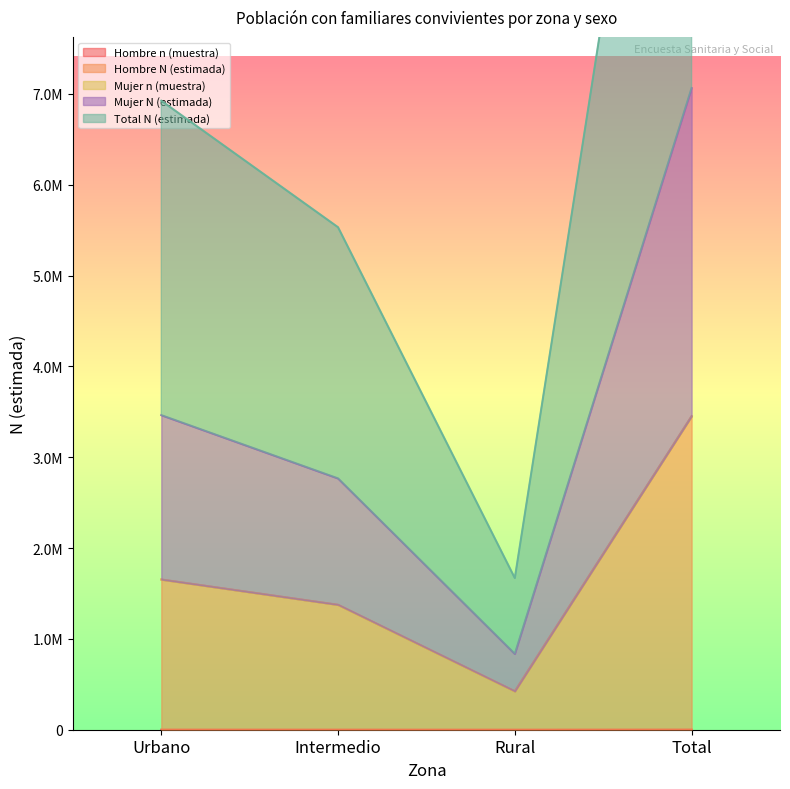

What is the smallest value displayed?

116